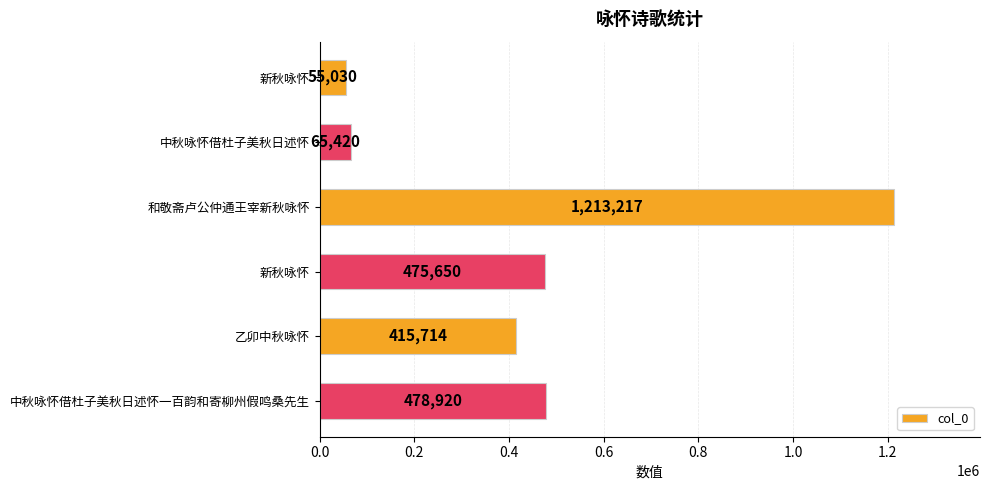

At which category does the chart reach its peak across all series?

和敬斋卢公仲通王宰新秋咏怀